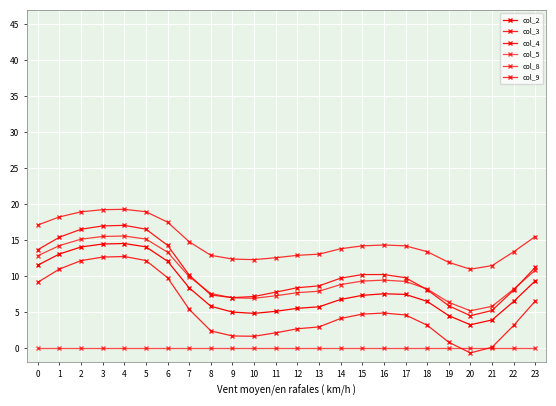

What is the sum of all col_2 values?

197.0